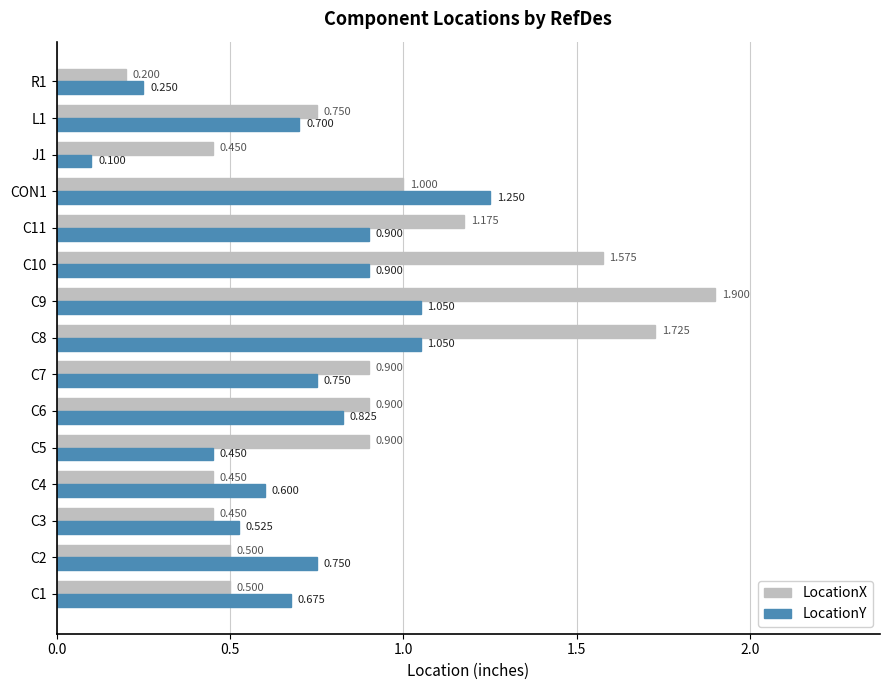

What is the sum of all LocationY values?

10.8